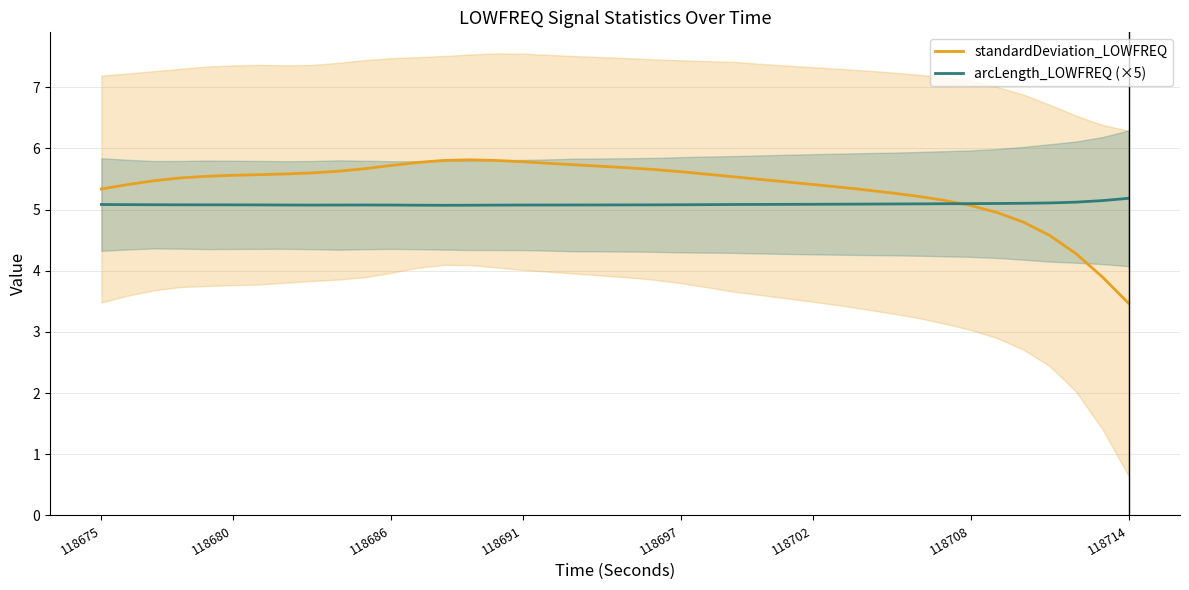

What is the minimum value for standardDeviation_LOWFREQ?

3.5